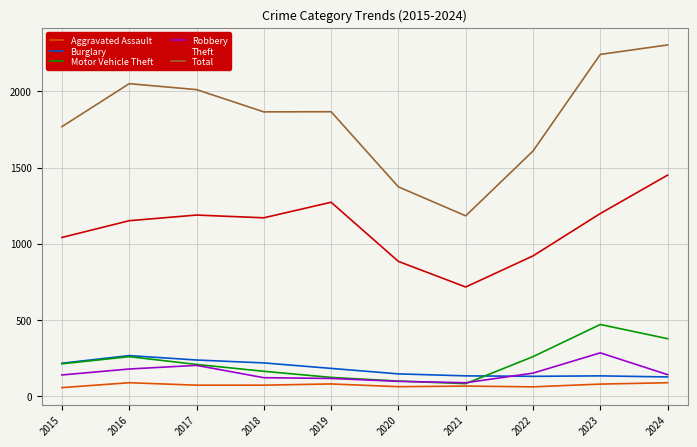

What is the minimum value shown in the chart?

56